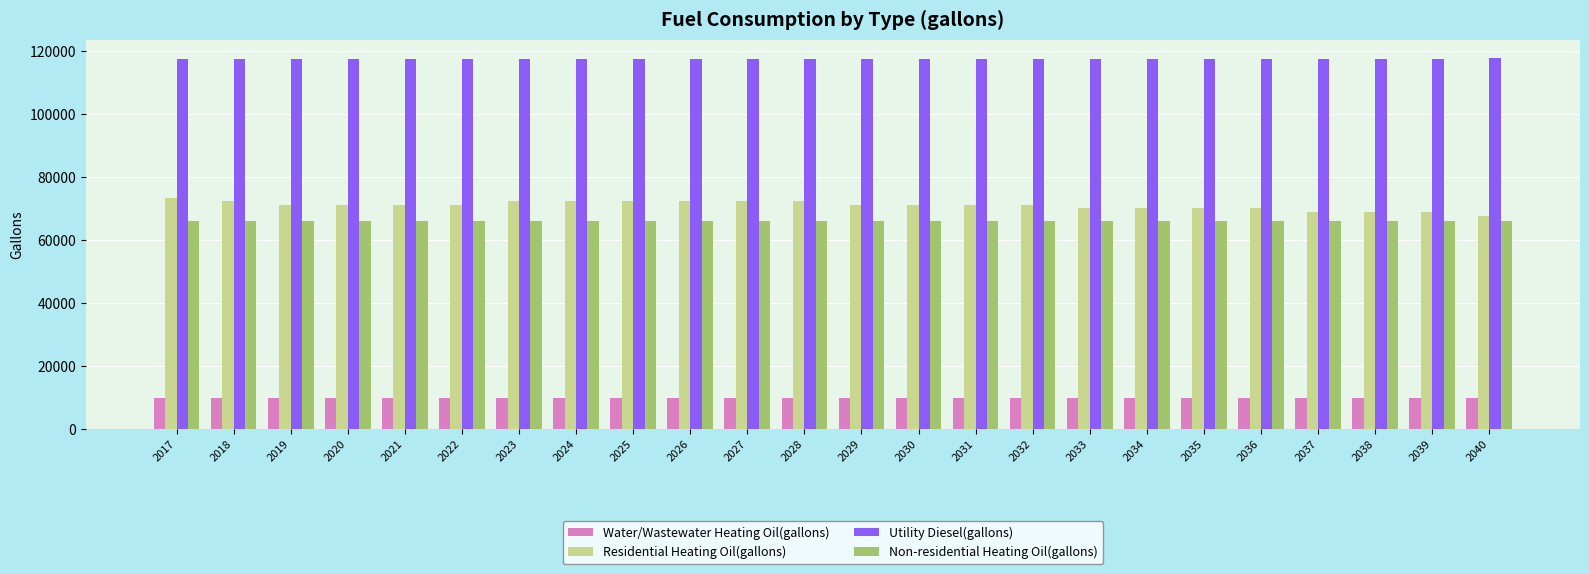

Are the bars horizontal?

No